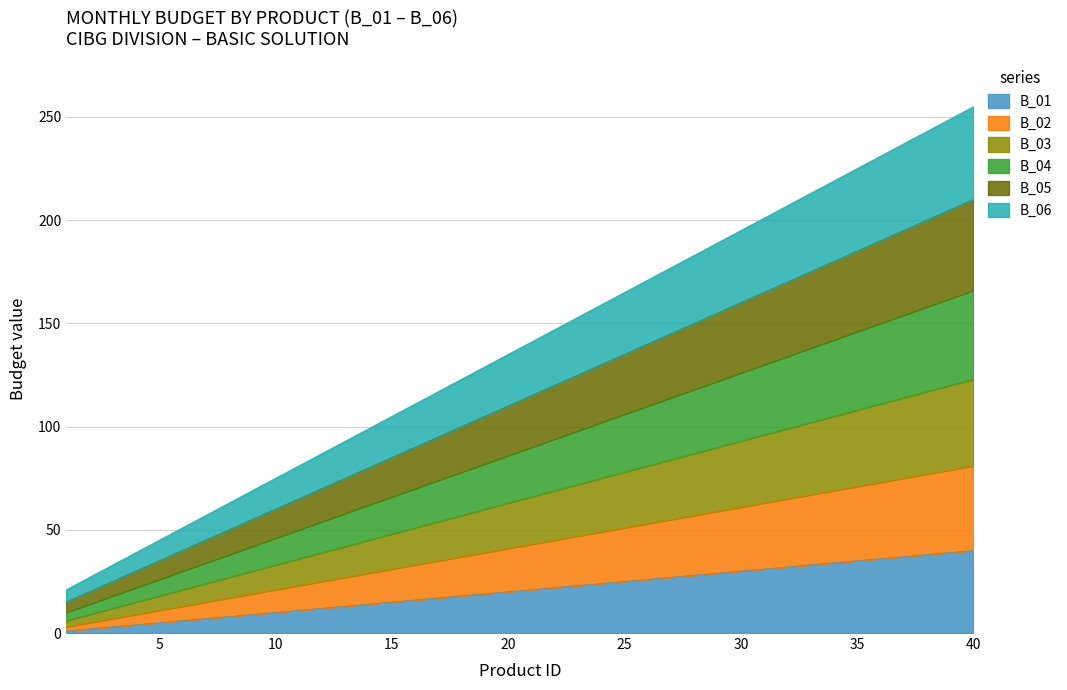

Reading left to right, what are all the values shown in this chart?

B_01: 1	2	3	4	5	6	7	8	9	10	11	12	13	14	15	16	17	18	19	20	21	22	23	24	25	26	27	28	29	30	31	32	33	34	35	36	37	38	39	40
B_02: 3	5	7	9	11	13	15	17	19	21	23	25	27	29	31	33	35	37	39	41	43	45	47	49	51	53	55	57	59	61	63	65	67	69	71	73	75	77	79	81
B_03: 6	9	12	15	18	21	24	27	30	33	36	39	42	45	48	51	54	57	60	63	66	69	72	75	78	81	84	87	90	93	96	99	102	105	108	111	114	117	120	123
B_04: 10	14	18	22	26	30	34	38	42	46	50	54	58	62	66	70	74	78	82	86	90	94	98	102	106	110	114	118	122	126	130	134	138	142	146	150	154	158	162	166
B_05: 15	20	25	30	35	40	45	50	55	60	65	70	75	80	85	90	95	100	105	110	115	120	125	130	135	140	145	150	155	160	165	170	175	180	185	190	195	200	205	210
B_06: 21	27	33	39	45	51	57	63	69	75	81	87	93	99	105	111	117	123	129	135	141	147	153	159	165	171	177	183	189	195	201	207	213	219	225	231	237	243	249	255